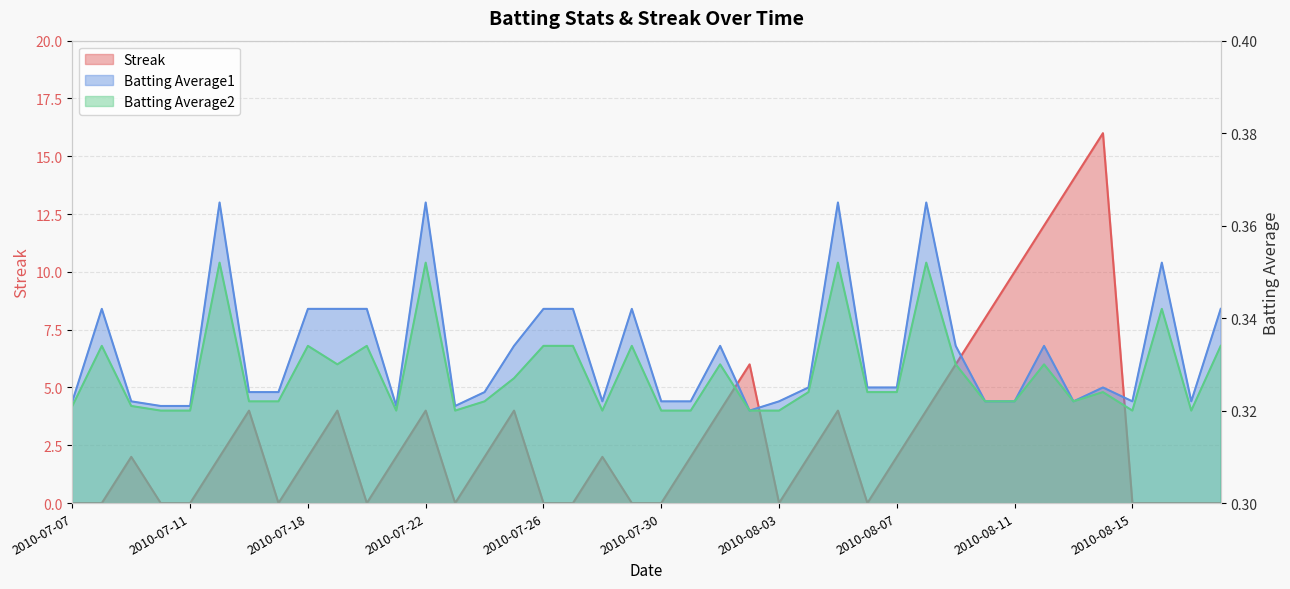

Rank the categories by Streak value from highest to lowest.

2010-08-14, 2010-08-13, 2010-08-12, 2010-08-11, 2010-08-10, 2010-08-02, 2010-08-09, 2010-07-16, 2010-07-19, 2010-07-22, 2010-07-25, 2010-08-01, 2010-08-05, 2010-08-08, 2010-07-09, 2010-07-15, 2010-07-18, 2010-07-21, 2010-07-24, 2010-07-28, 2010-07-31, 2010-08-04, 2010-08-07, 2010-07-07, 2010-07-08, 2010-07-10, 2010-07-11, 2010-07-17, 2010-07-20, 2010-07-23, 2010-07-26, 2010-07-27, 2010-07-29, 2010-07-30, 2010-08-03, 2010-08-06, 2010-08-15, 2010-08-16, 2010-08-17, 2010-08-18